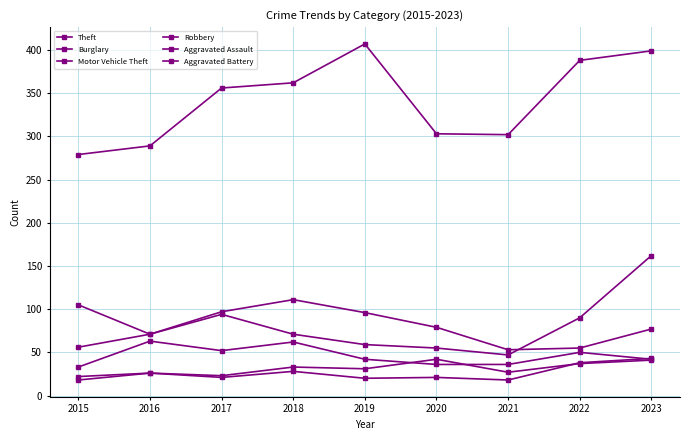

How many series are shown in this chart?

6